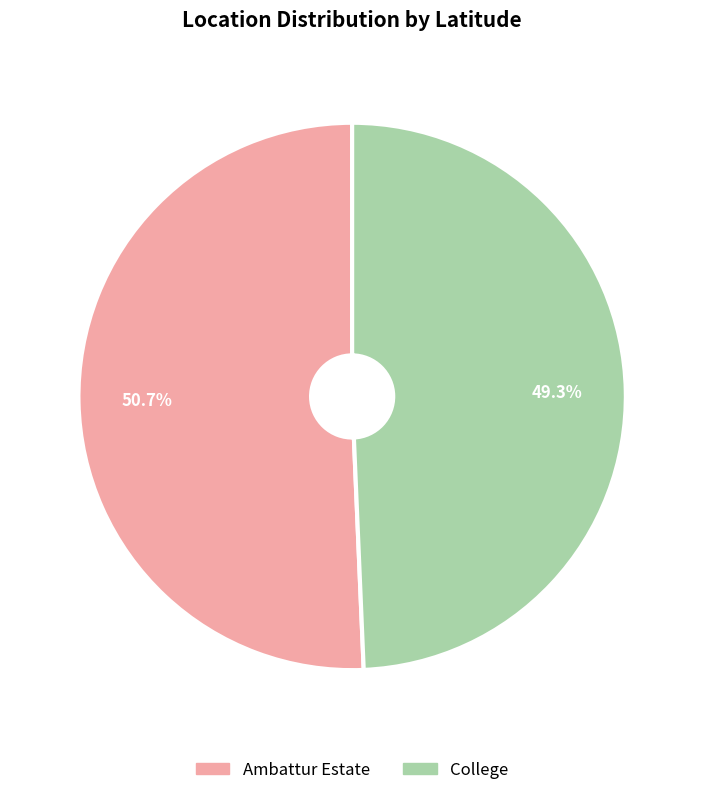

To the nearest percent, what portion does College represent?

49%